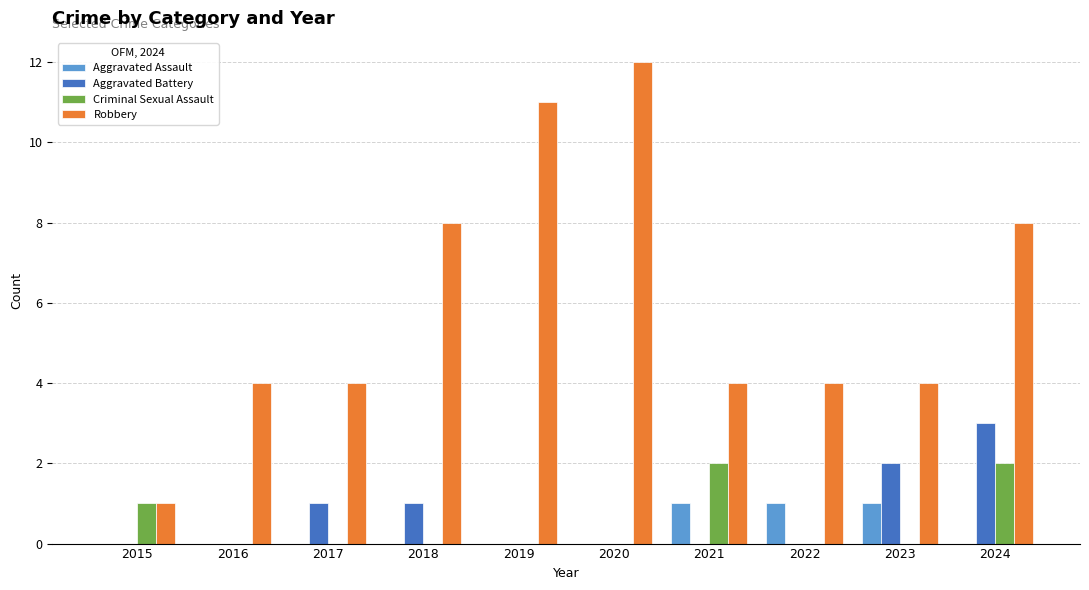

What is the total value across all series at 2018?

9